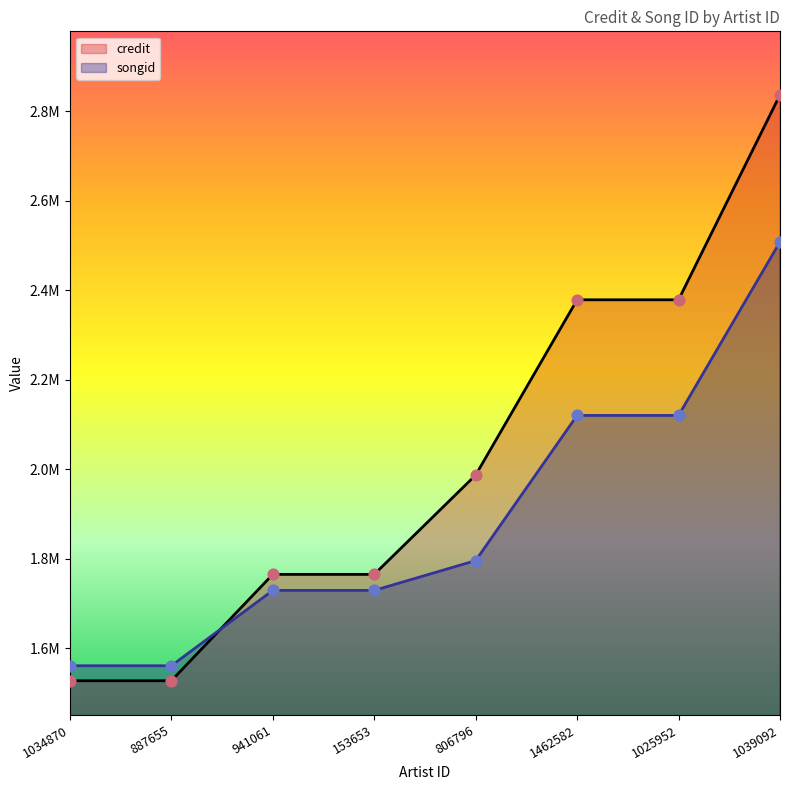

Which series has the largest Y range (max minus min)?

credit